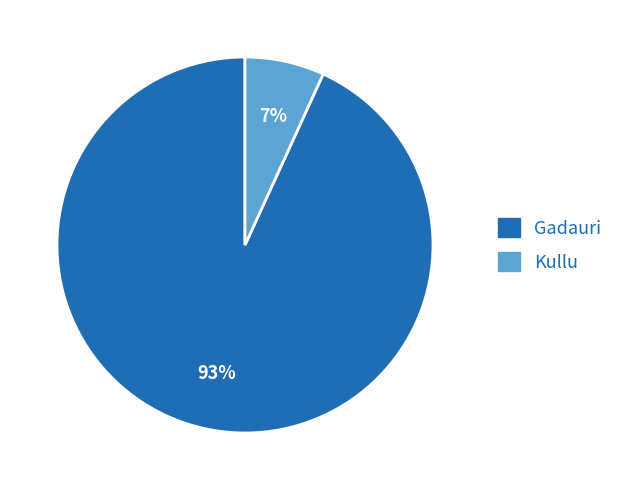

What is the ratio of the value at Kullu to the value at Gadauri?

0.1